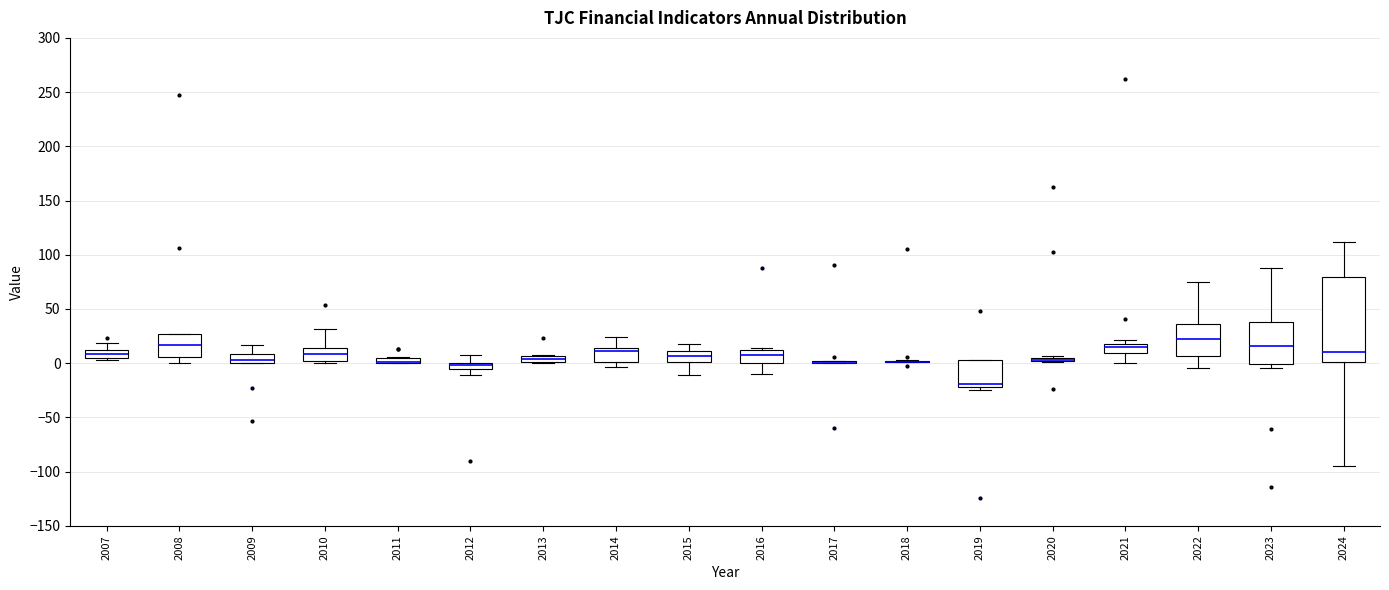

Which box is the tallest, from its lower edge to its upper edge?

2024